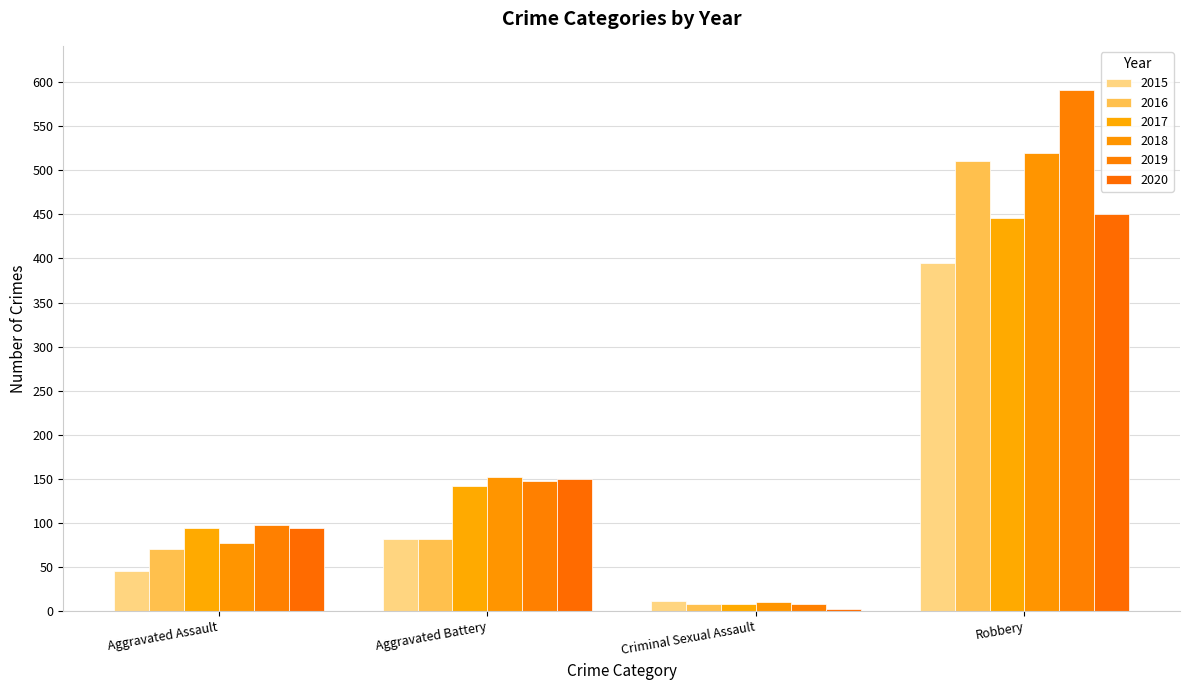

At which category does the chart reach its peak across all series?

Robbery